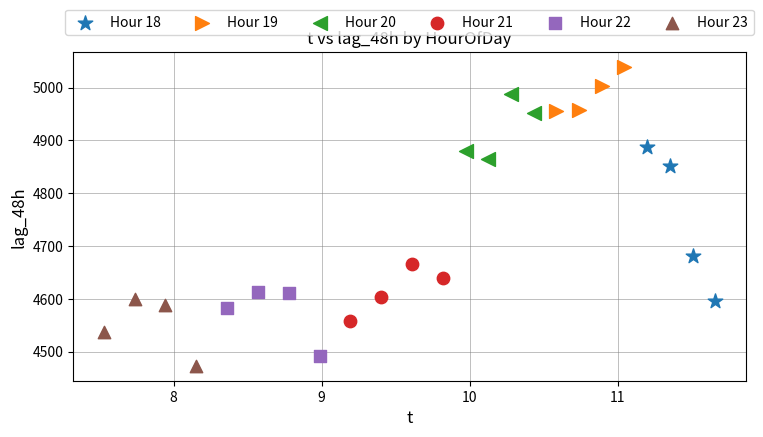

Which series has the largest Y range (max minus min)?

Hour 18